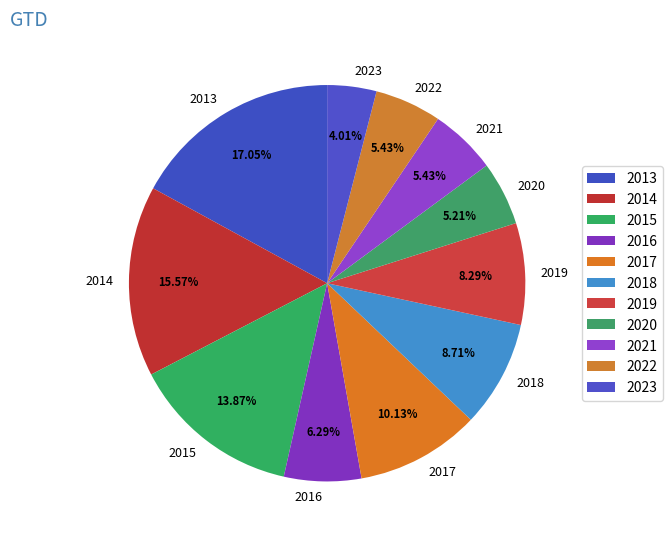

Do 2014 and 2021 together represent more than half of the pie?

No